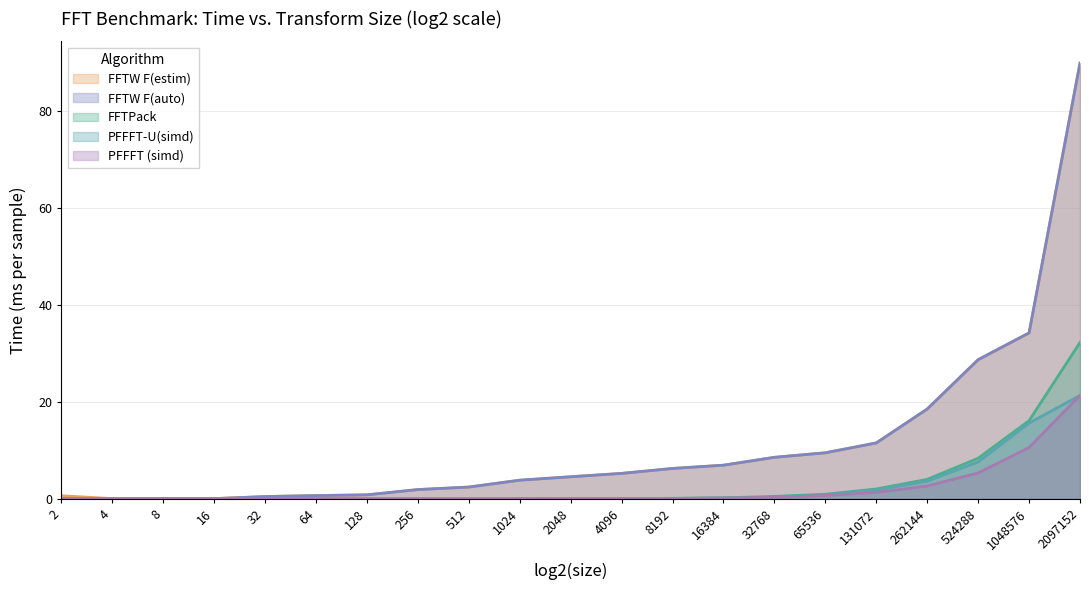

What value does the FFTW F(auto) series have at 2?

0.1